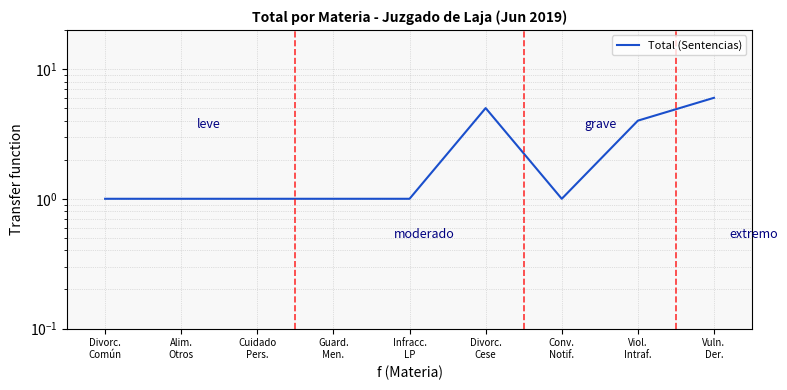

At which label is the value closest to 3?

Viol.
Intraf.